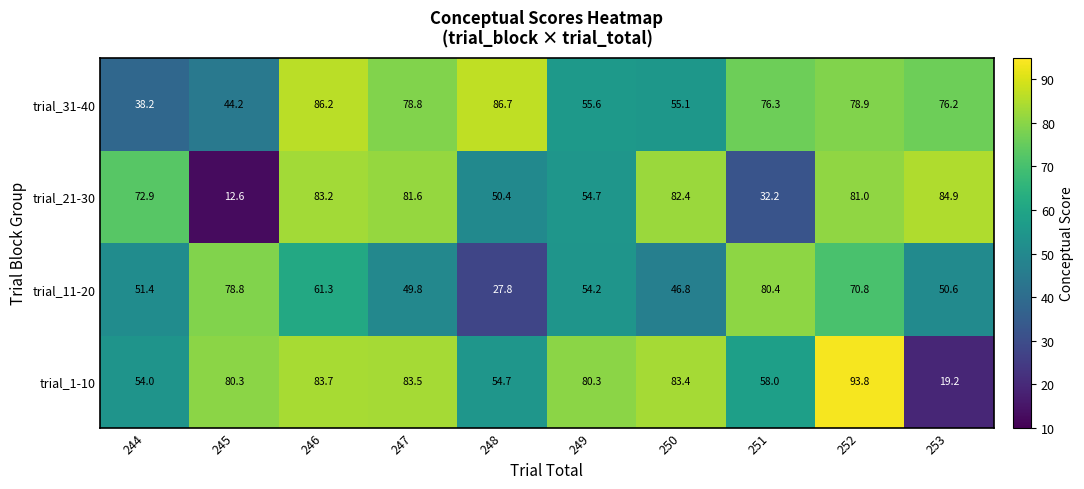

True or false: trial_1-10 has a value of 46.0 at 249.

False